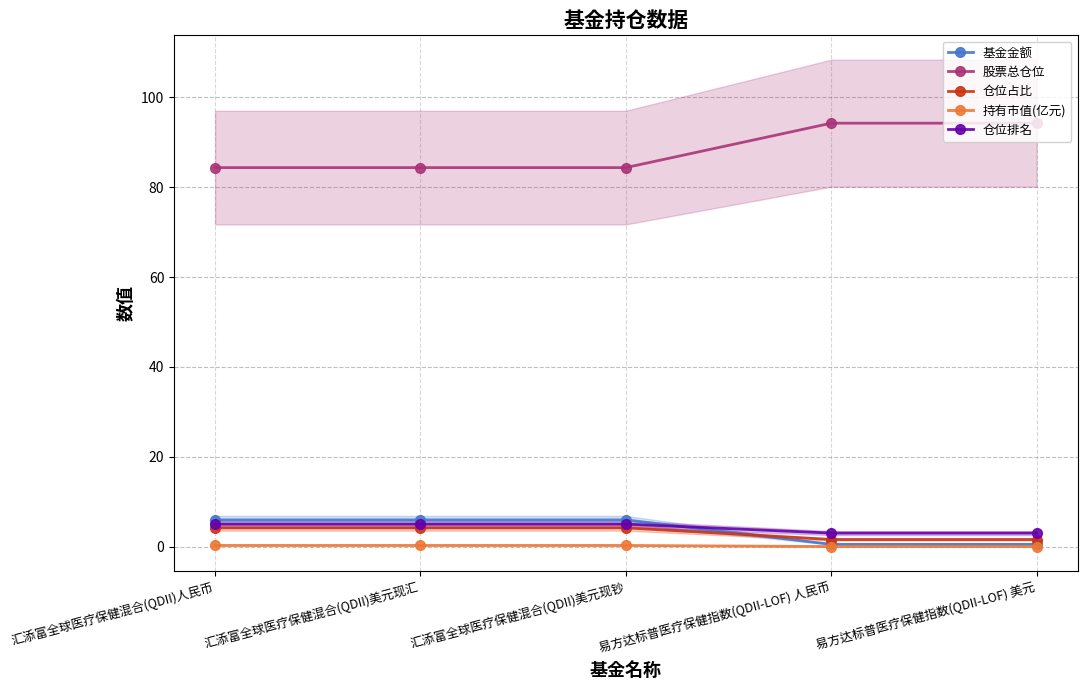

How many lines are shown in the chart?

5